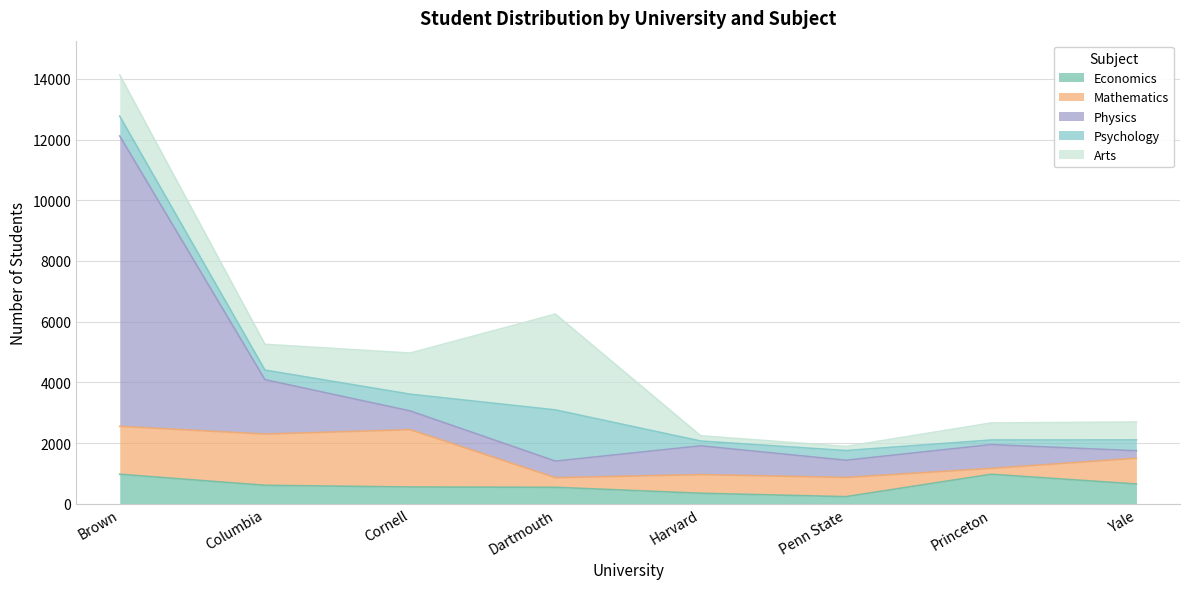

What is the value of the Economics point at the 2nd from the left?

608